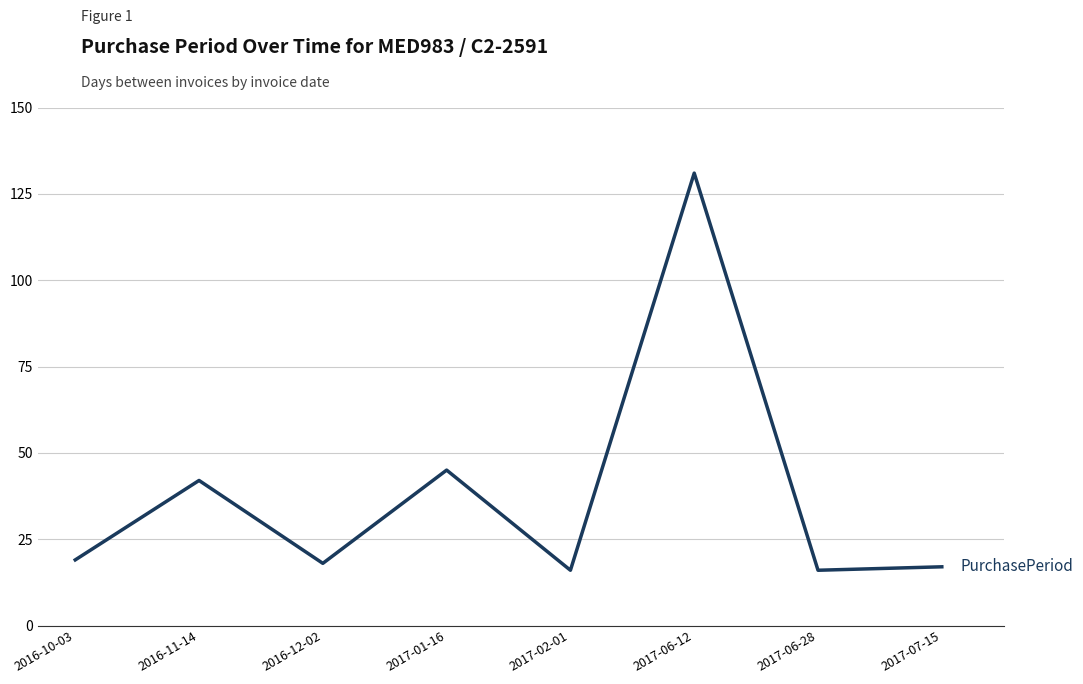

What is the maximum value shown in the chart?

131